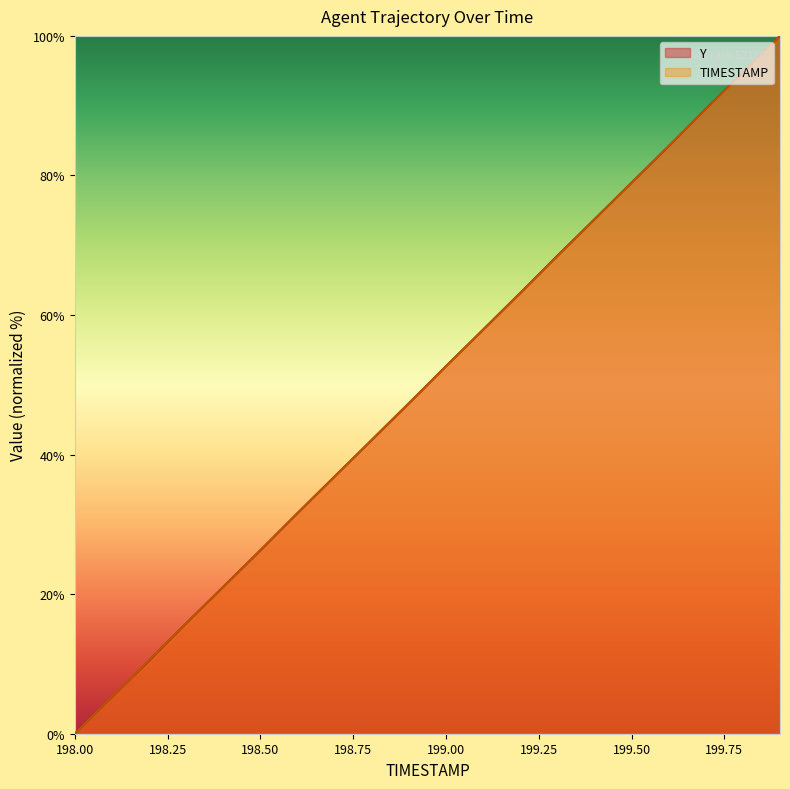

At which category is the sum across all series the highest?

199.9